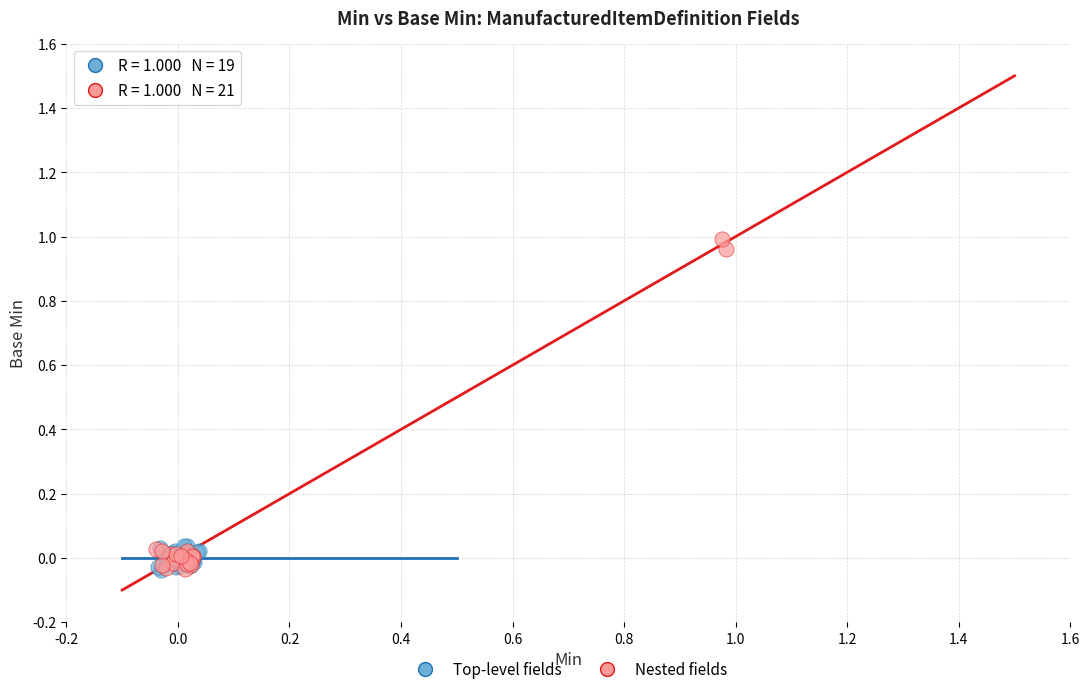

What are all the series names shown in the legend?

Top-level fields, Nested fields